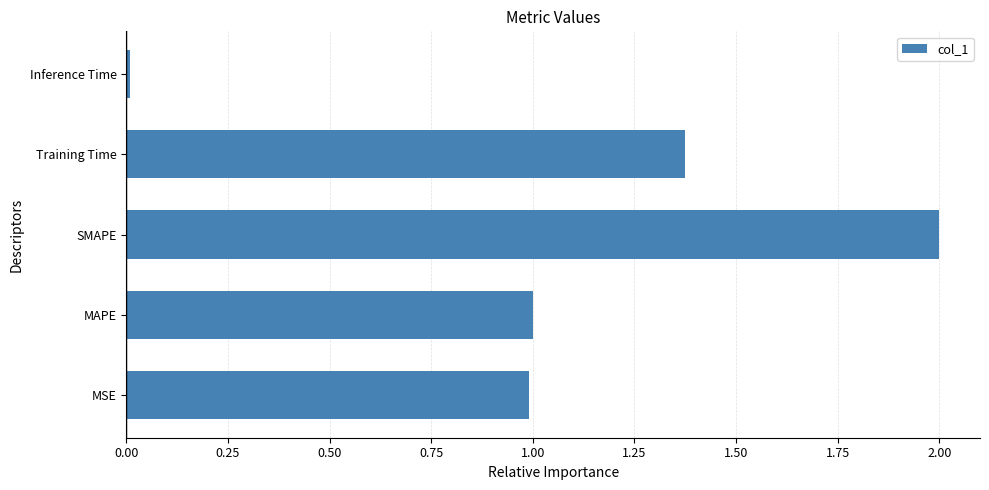

At which category does the chart reach its minimum across all series?

Inference Time